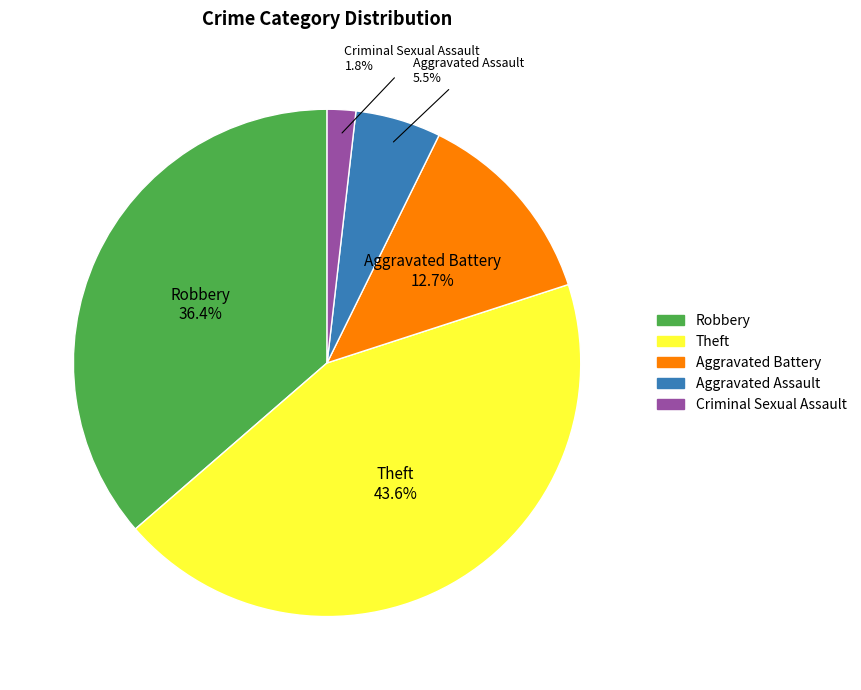

Does any single category account for the majority?

No